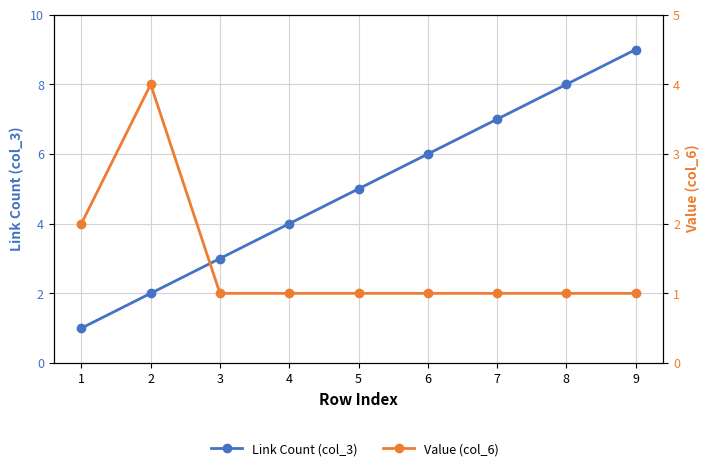

Where do Value (col_6) and Link Count (col_3) first cross each other?

2 and 3